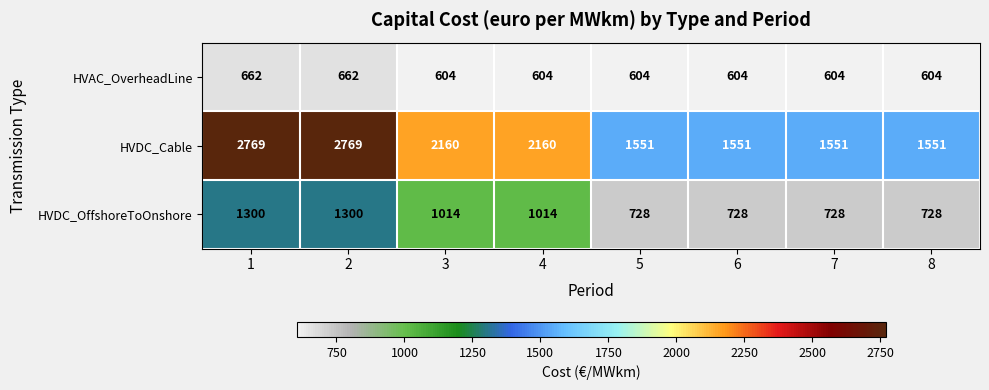

Is the value of HVAC_OverheadLine at 2 greater than the value of HVDC_Cable at 4?

No